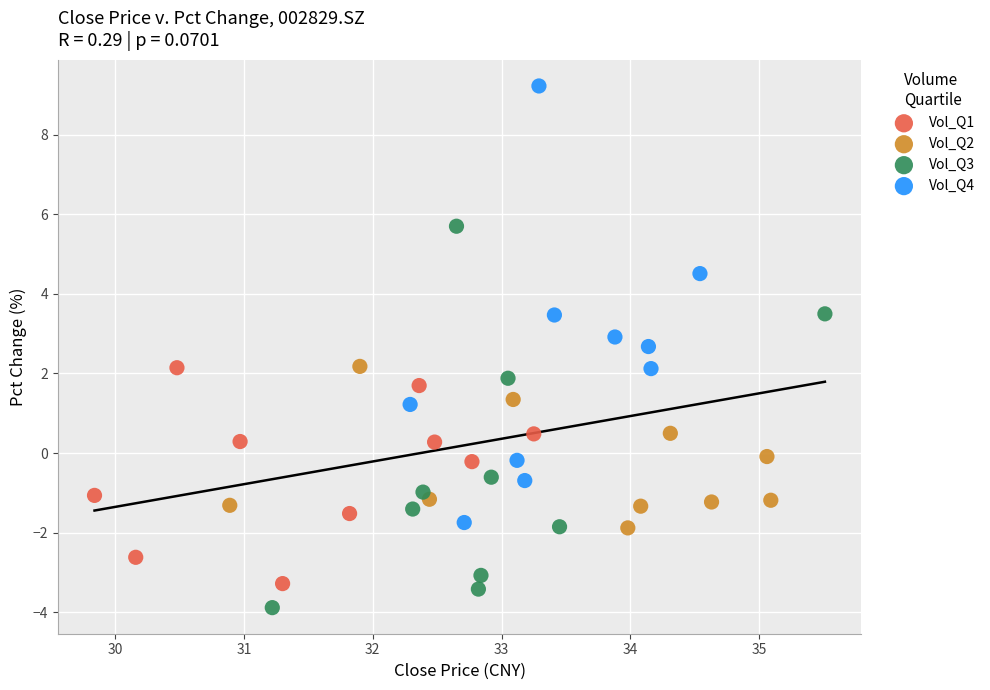

Which series has the widest spread of Y values?

Vol_Q4